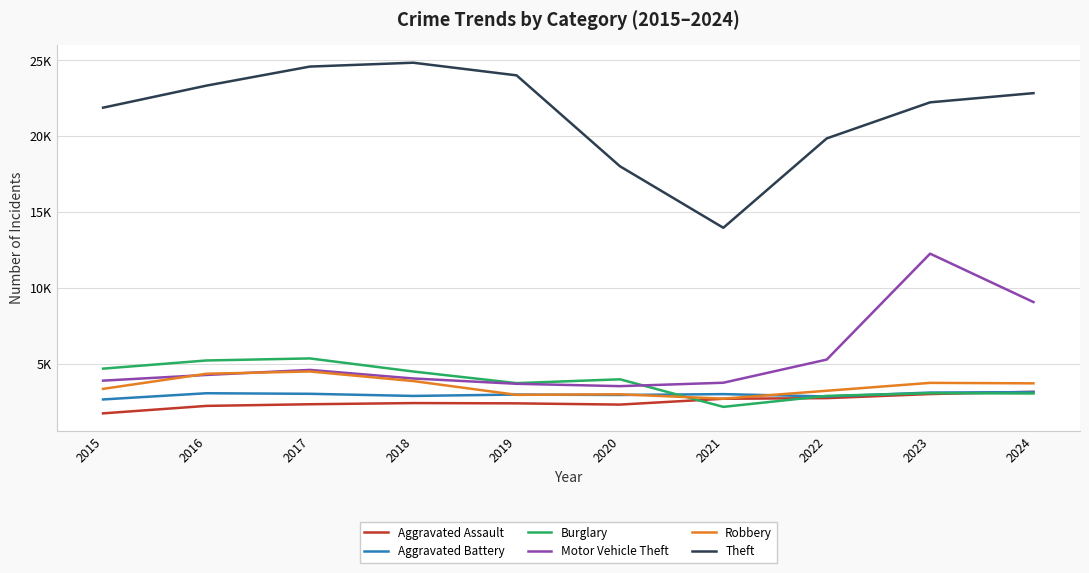

The Burglary series shows 2892 at 2022. True or false?

True